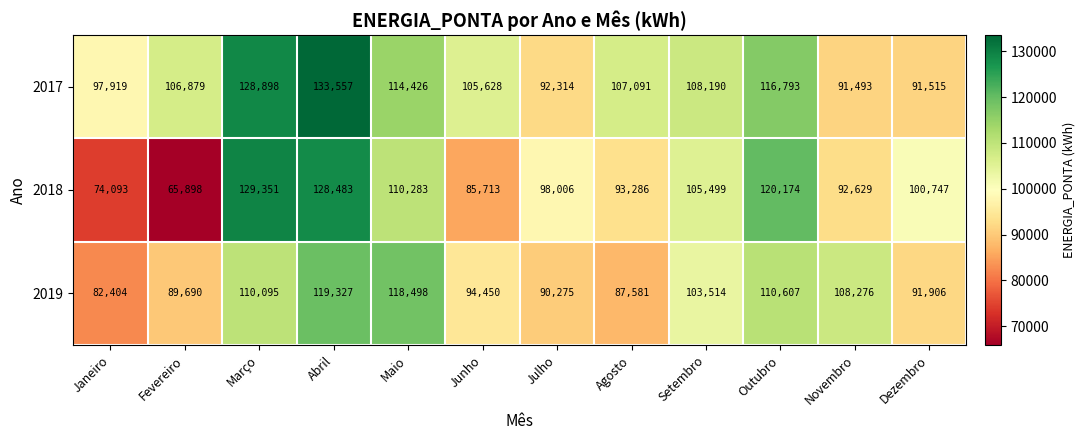

How many distinct data groups are displayed?

3